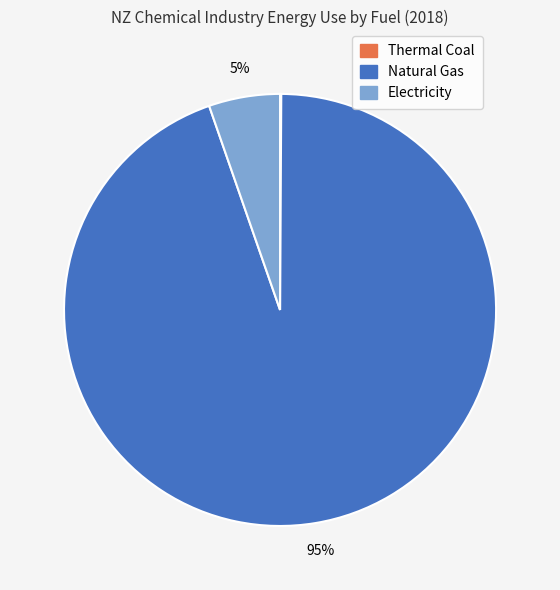

Is it true that Natural Gas is 99% of the pie?

False